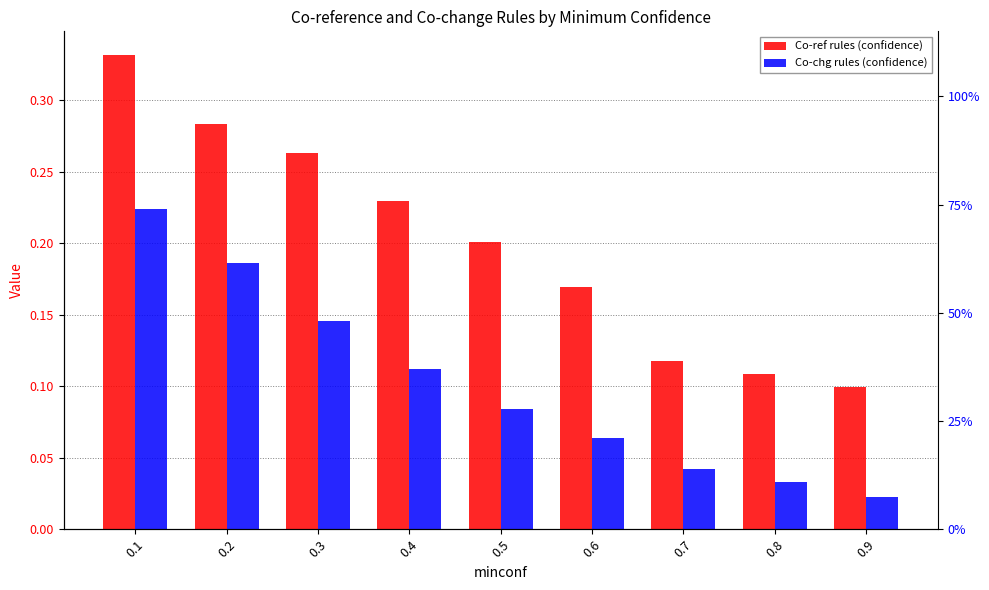

The Co-chg rules (confidence) series shows 0.1 at 0.5. True or false?

True